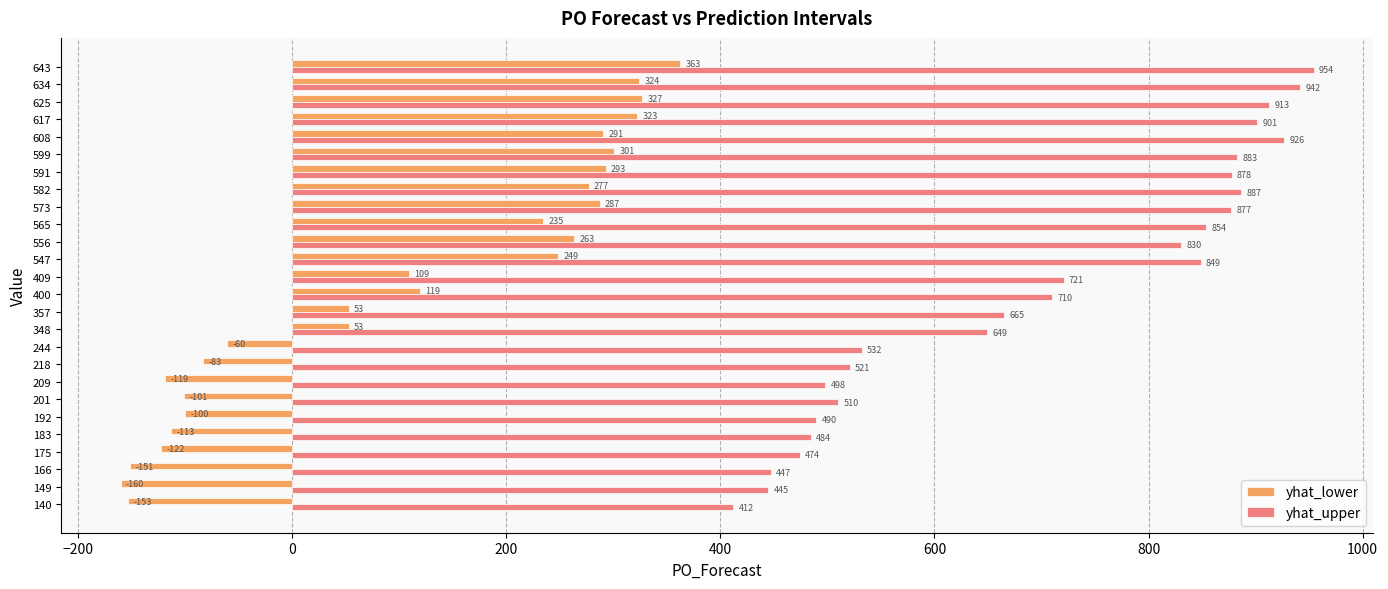

How many values in yhat_lower are above zero?

16